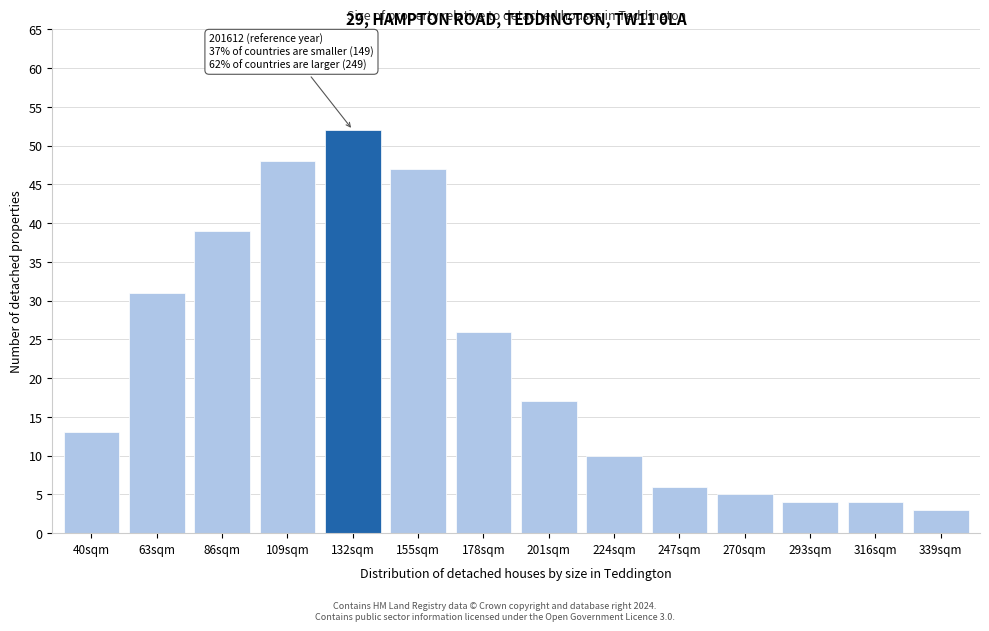

Reading left to right, list all the values displayed in this chart.

40sqm=13	63sqm=31	86sqm=39	109sqm=48	132sqm=52	155sqm=47	178sqm=26	201sqm=17	224sqm=10	247sqm=6	270sqm=5	293sqm=4	316sqm=4	339sqm=3